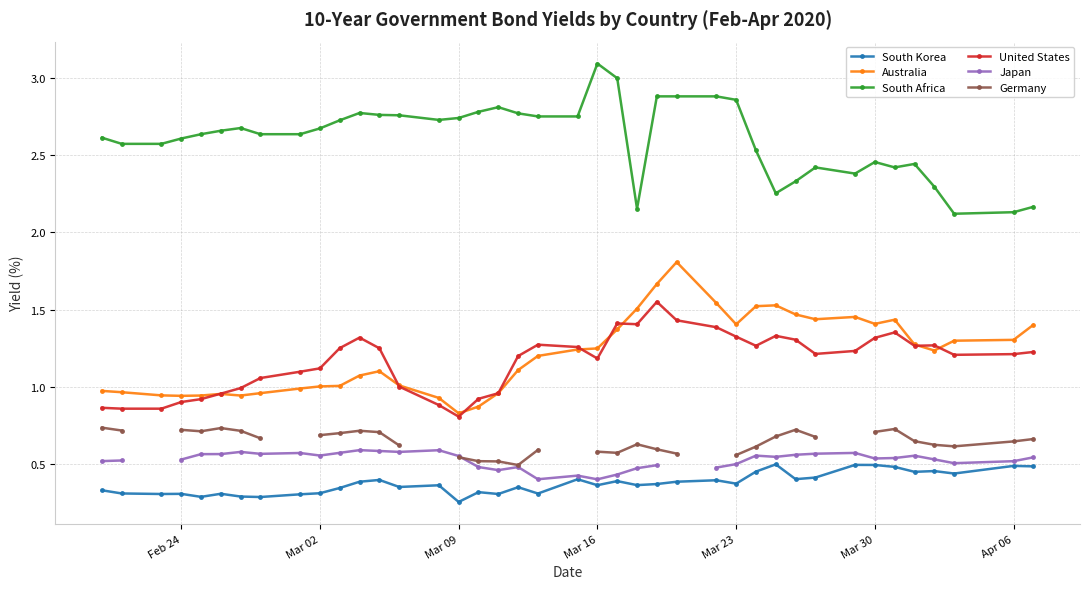

Is it true that United States equals 1.3 at Mar 23?

True